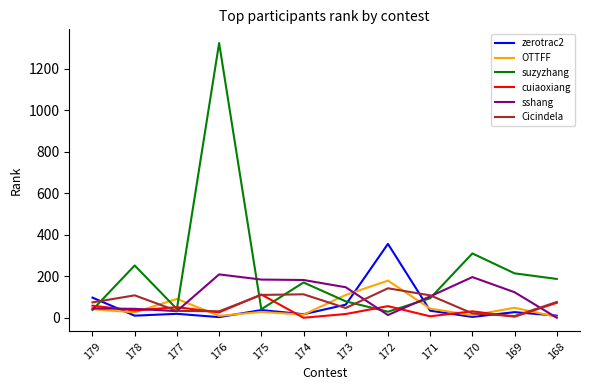

After their last crossing, which series has the higher values: cuiaoxiang or zerotrac2?

cuiaoxiang